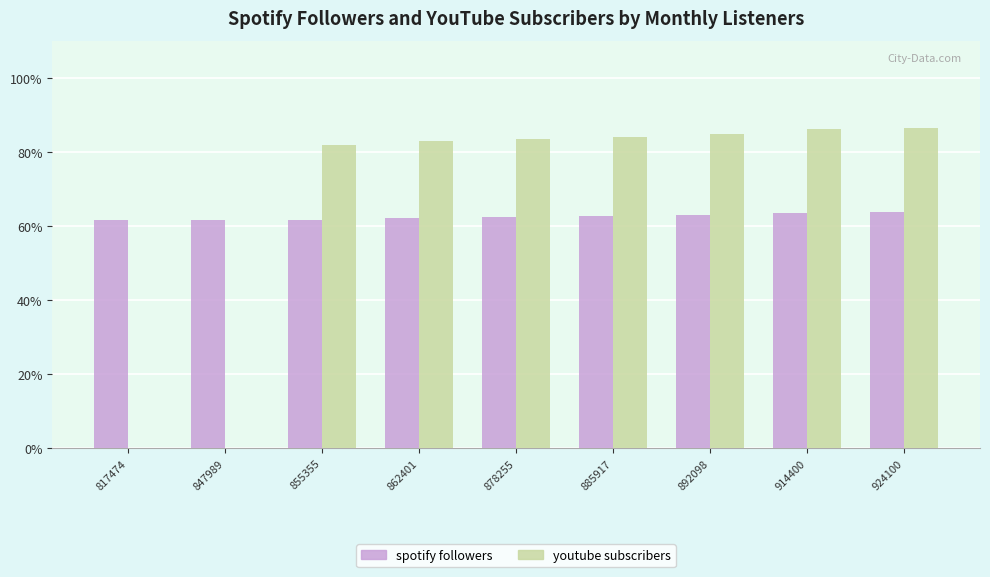

What is the sum of all spotify followers values?

562.1